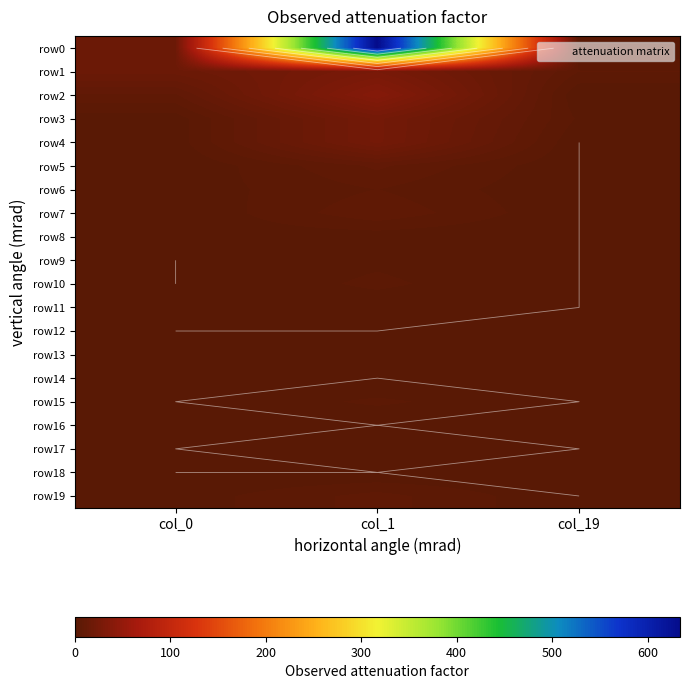

Which category has the lowest value in the row13 series?

col_0